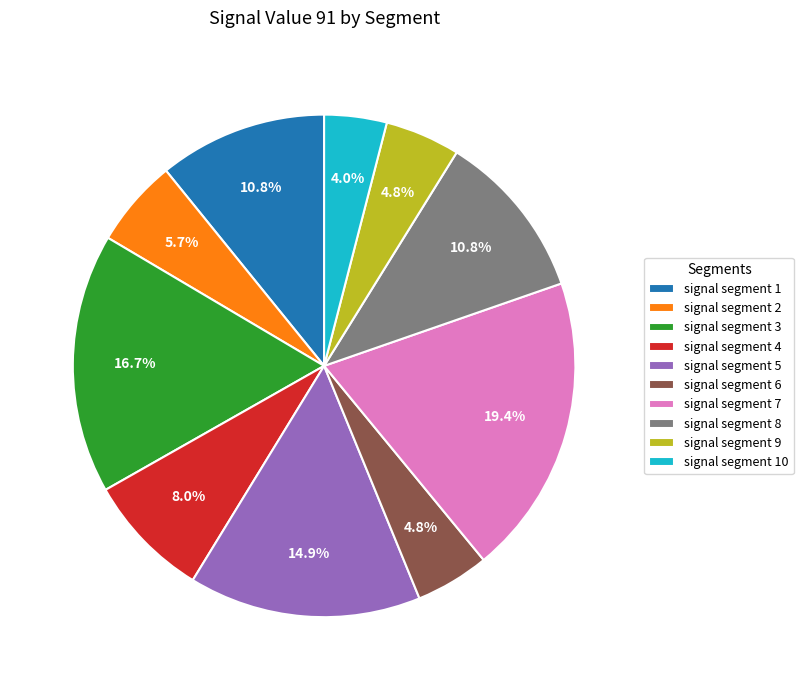

To the nearest percent, what percentage of the pie is signal segment 4?

8%